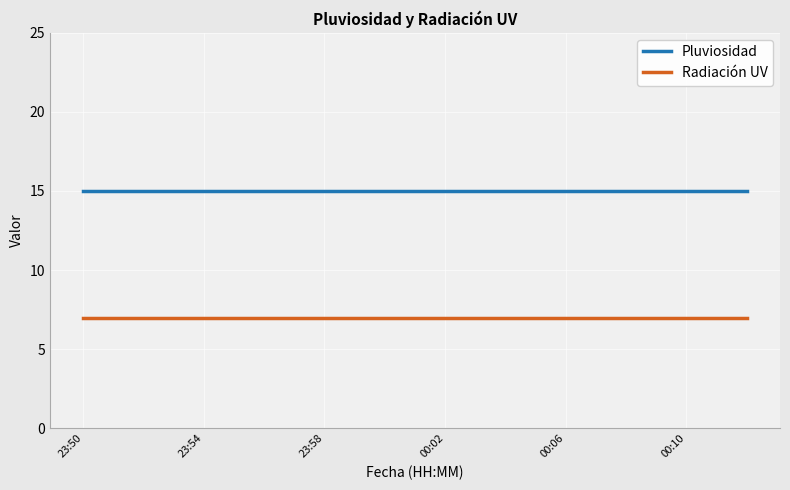

What is the maximum value for Pluviosidad?

15